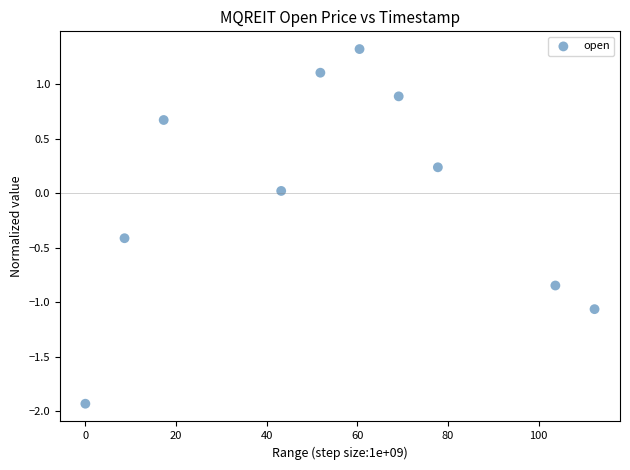

What is the range of X values (max minus min)?

112.3